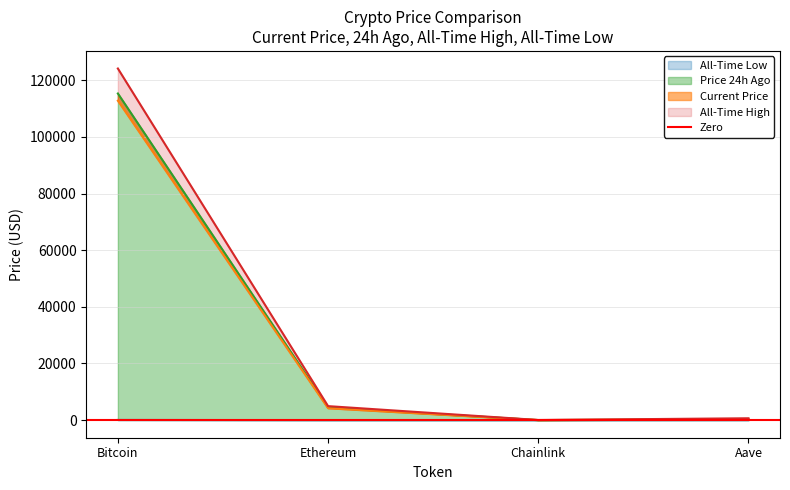

True or false: price24hAgo and allTimeLow cross at least once.

False